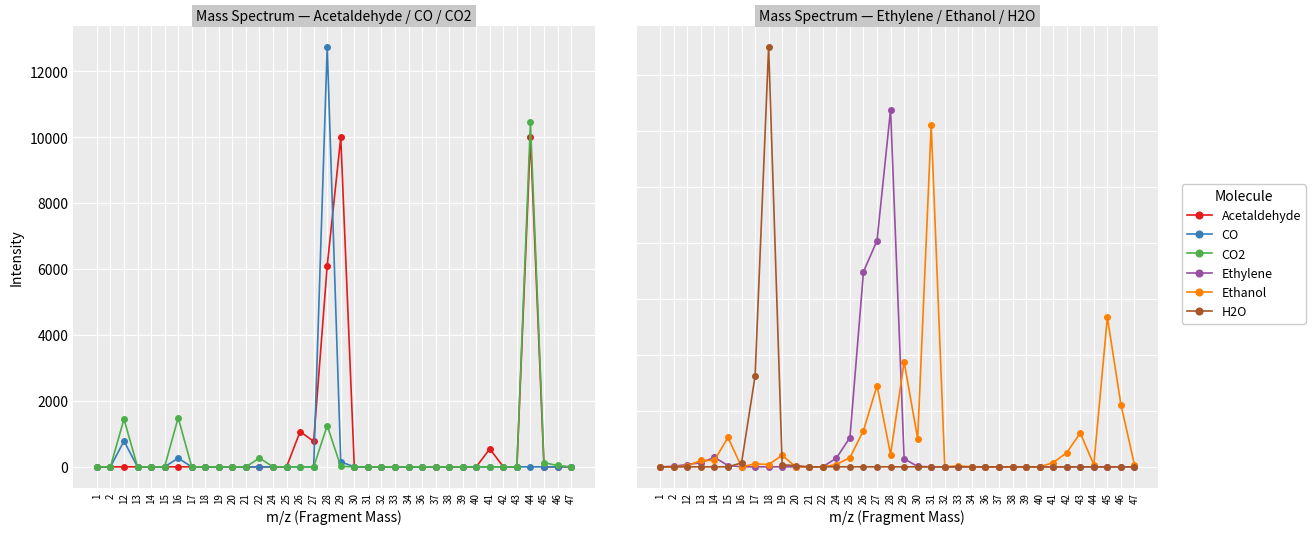

Where is Ethylene nearest to the value 6374?

26